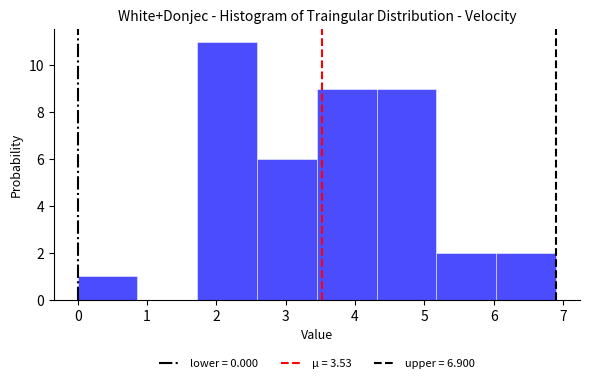

How tall is the bar that spans 3.5 to 4.3 on the x-axis? Neither the bar edges nor the heights are printed on the chart, so give them approximately, as read against the axes.

9